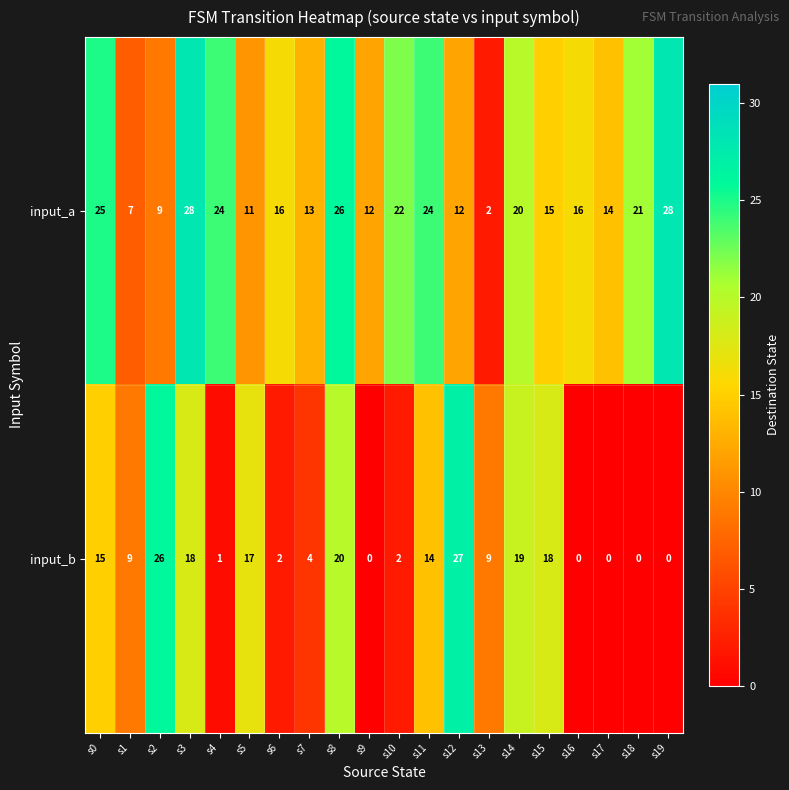

What is the greatest value displayed?

28